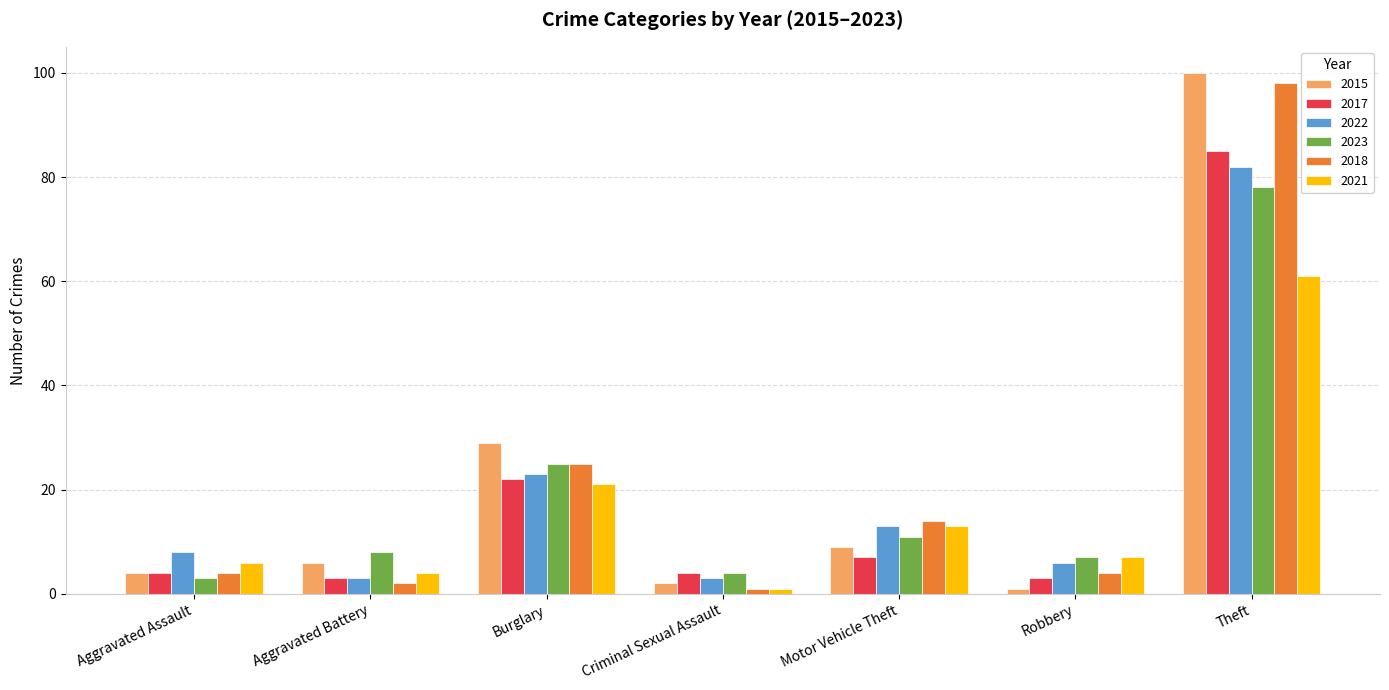

How many groups of bars are there?

7